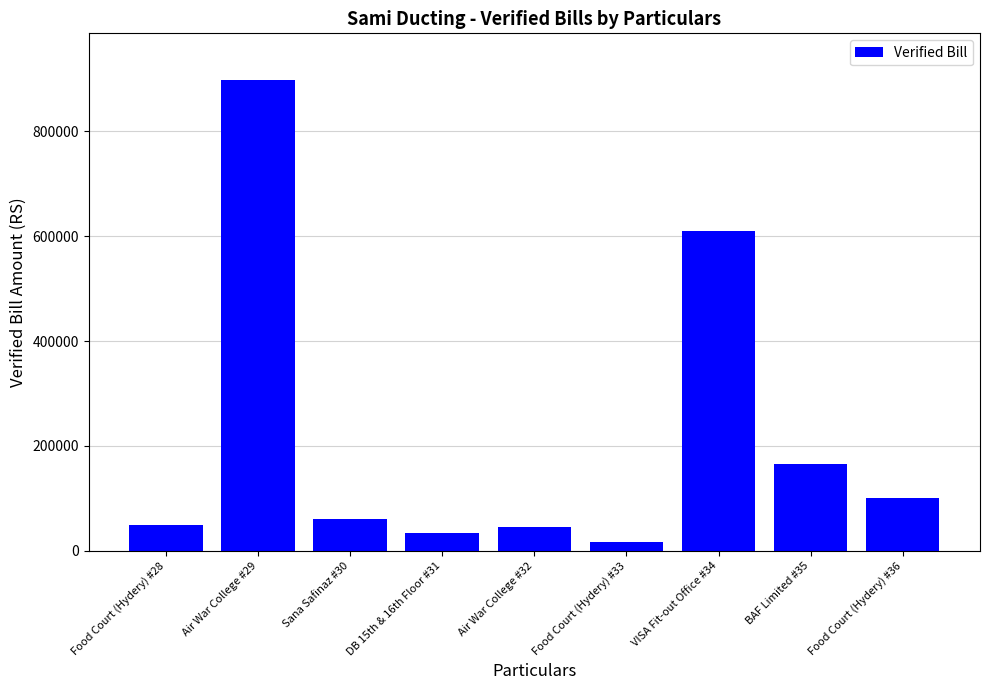

Read the value at DB 15th & 16th Floor #31, to the nearest 50.

34650